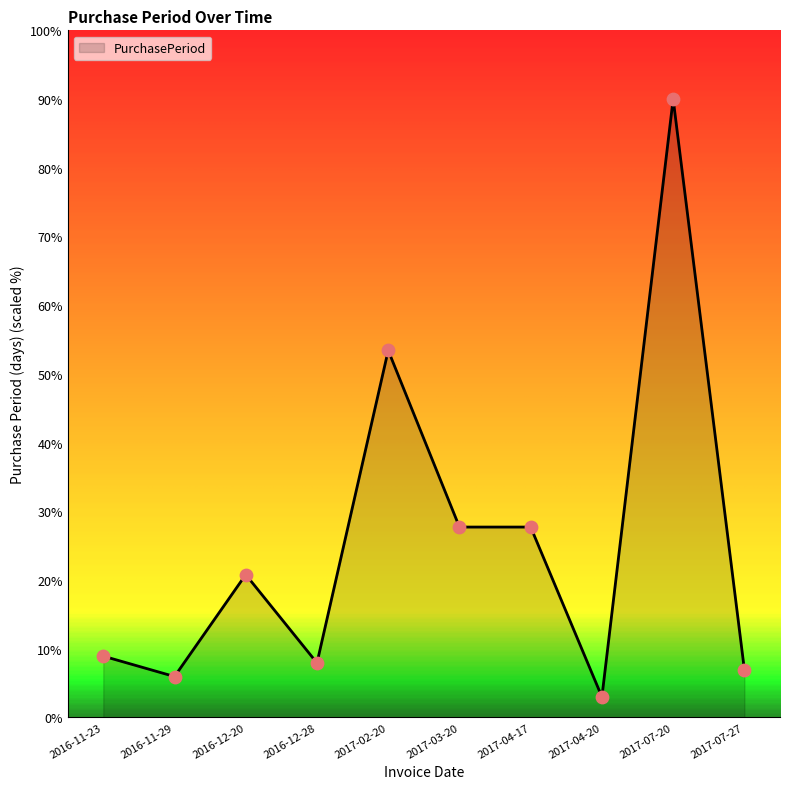

Between 2016-12-28 and 2017-07-27, which is larger?

2016-12-28